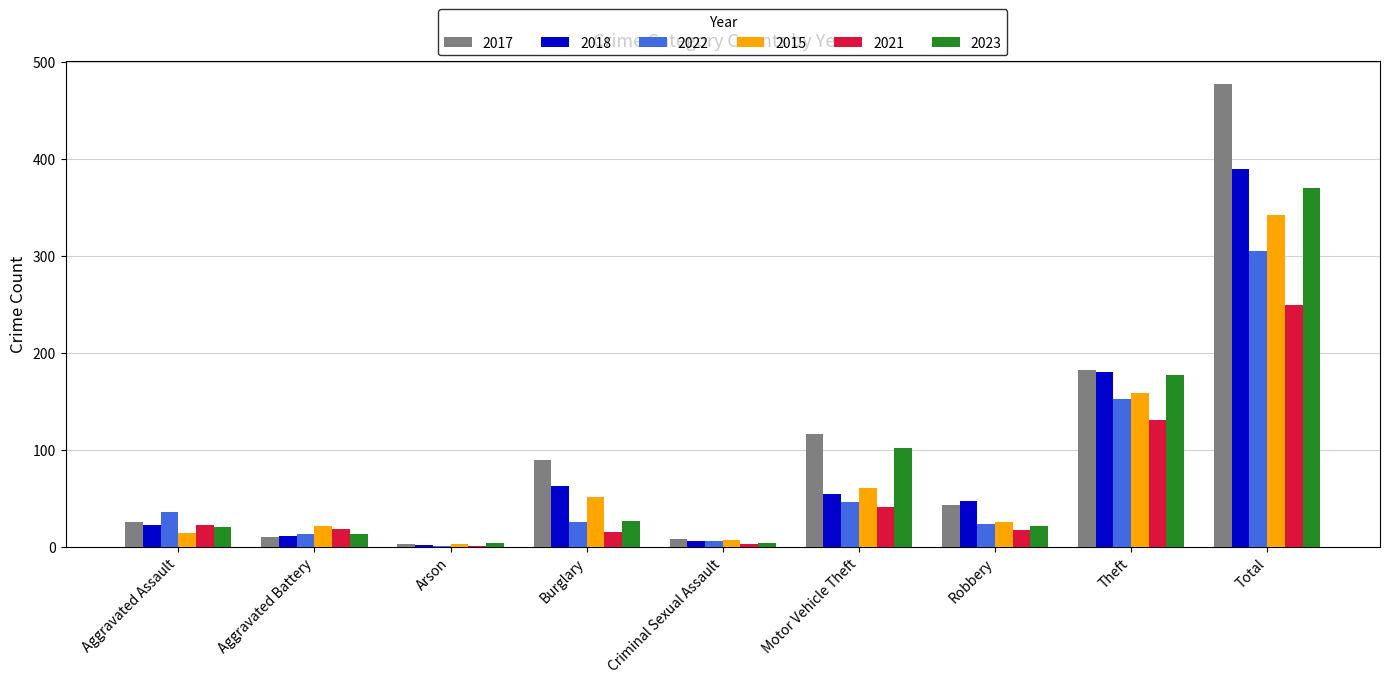

Which category has the highest value in the 2022 series?

Total